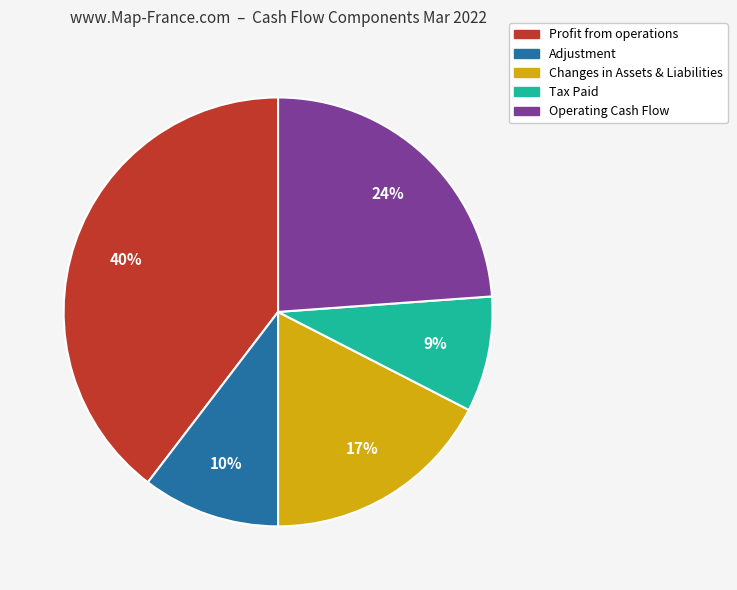

Is the sum of Adjustment and Tax Paid greater than half?

No